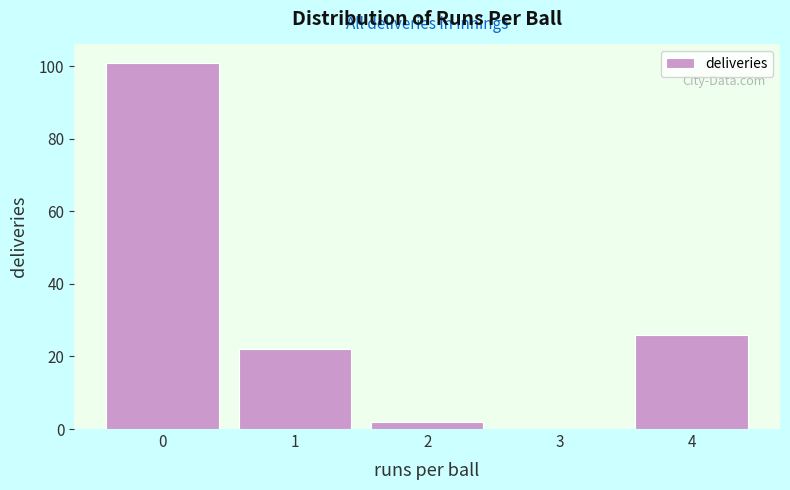

Reading right to left, extract all data points from this chart.

4=26	3=0	2=2	1=22	0=101